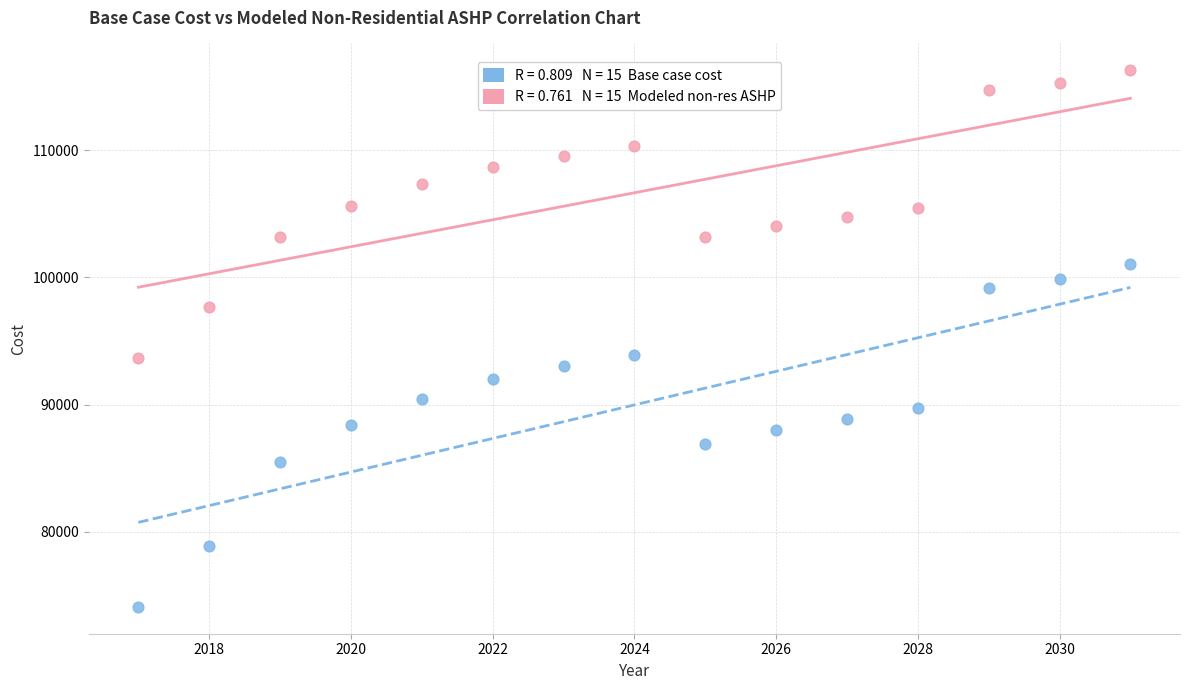

Across all data points, what is the range of X values (max minus min)?

14.0